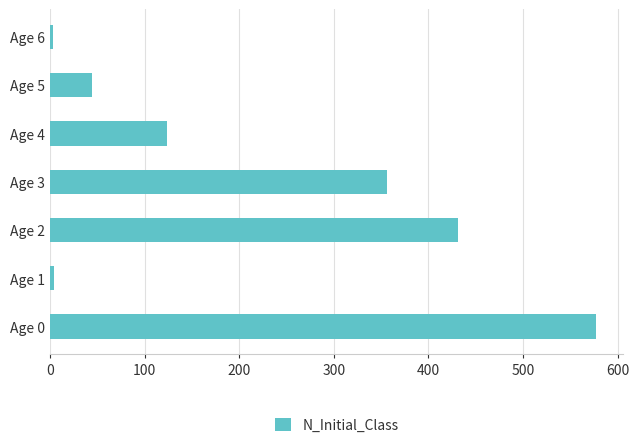

Where is the data nearest to the value 290?

Age 3